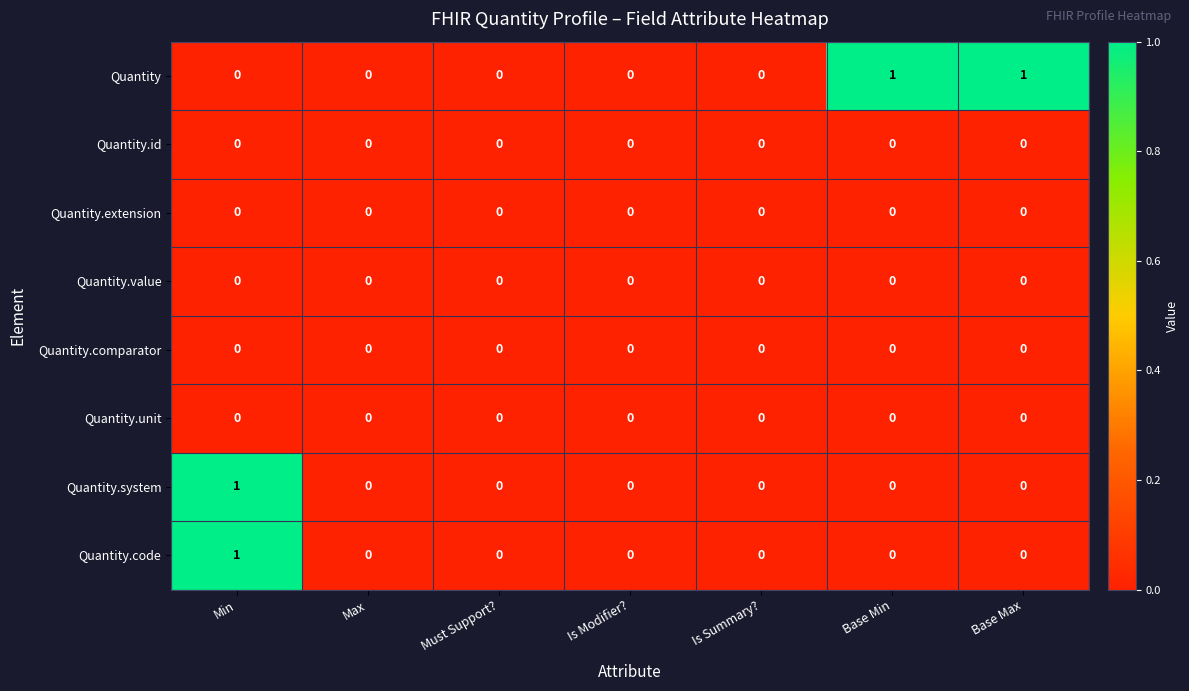

Count the number of categories in the chart.

7